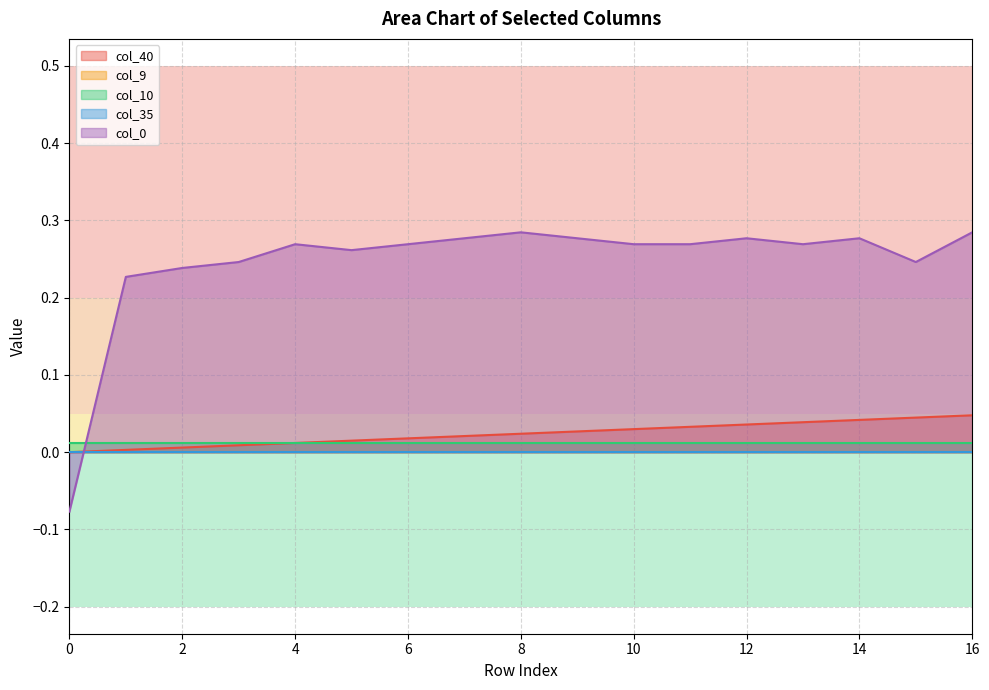

Read the col_0 value at 10.

0.3